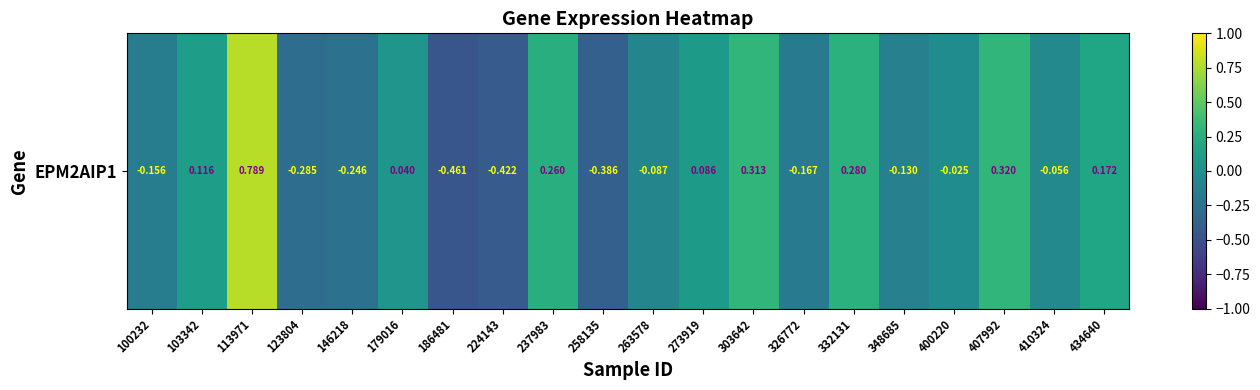

Reading right to left, extract all data points from this chart.

434640=0.2	410324=-0.1	407992=0.3	400220=-0.0	348685=-0.1	332131=0.3	326772=-0.2	303642=0.3	273919=0.1	263578=-0.1	258135=-0.4	237983=0.3	224143=-0.4	186481=-0.5	179016=0.0	146218=-0.2	123804=-0.3	113971=0.8	103342=0.1	100232=-0.2